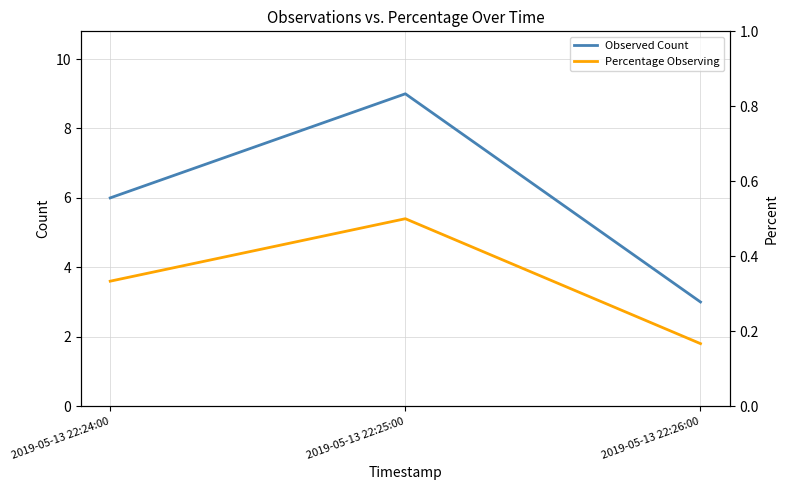

What is the total value across all series at 2019-05-13 22:25:00?

9.5